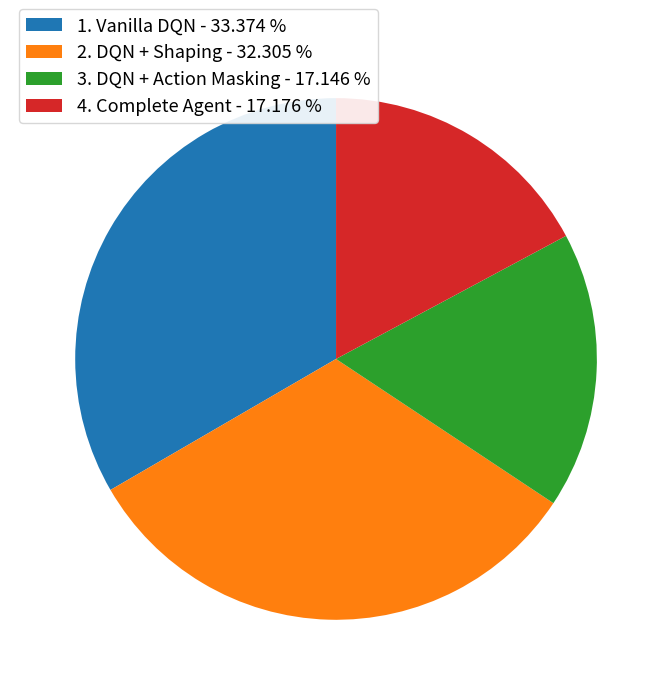

How many segments does this pie chart have?

4